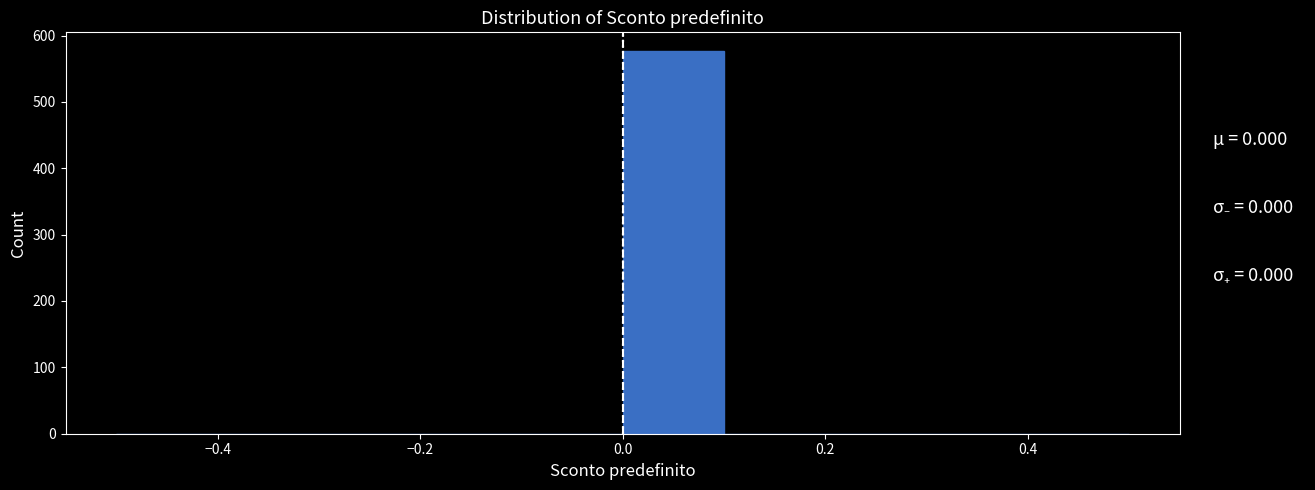

Reading left to right, list every bar in this chart as the range it spans on the x-axis followed by its height. The values are not printed on the chart, so give them approximately, as read against the axis.

-0.5 to -0.4: 0
-0.4 to -0.3: 0
-0.3 to -0.2: 0
-0.2 to -0.1: 0
-0.1 to 0.0: 0
0.0 to 0.1: 580
0.1 to 0.2: 0
0.2 to 0.3: 0
0.3 to 0.4: 0
0.4 to 0.5: 0